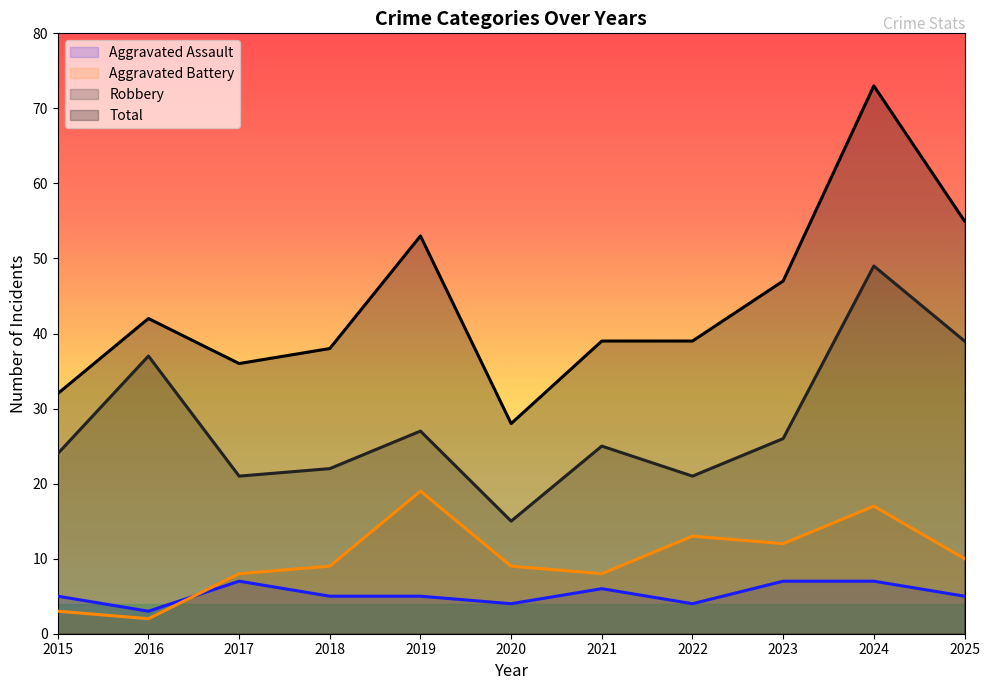

The value of Aggravated Assault at 2016 is 3. True or false?

True